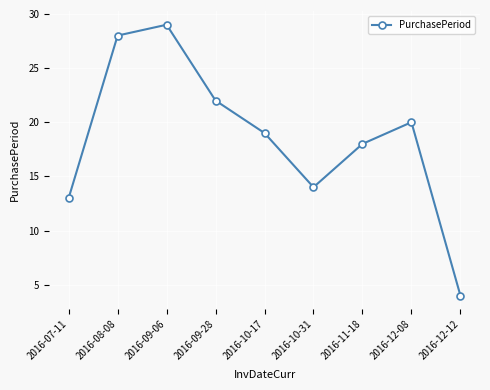

What is the average value?

19